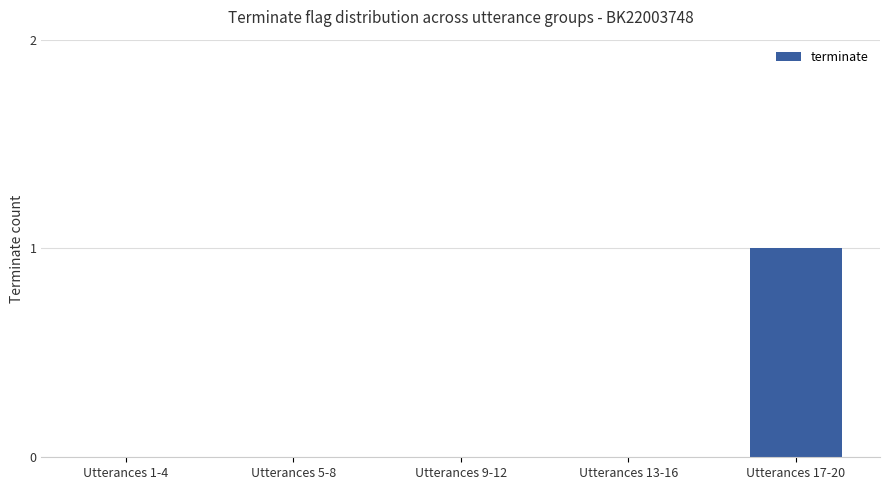

The chart shows a value of 0 at Utterances 9-12. True or false?

True